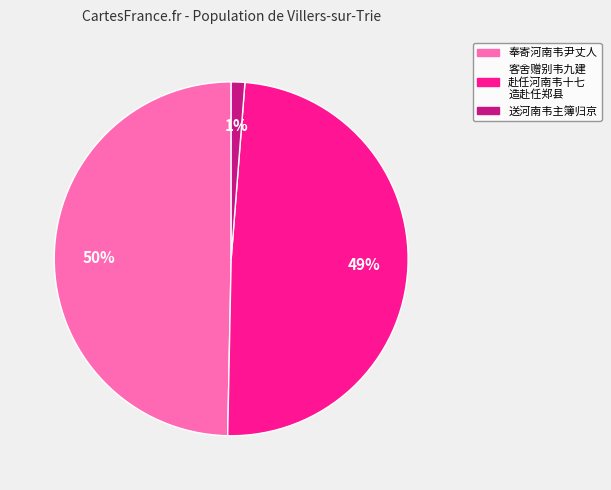

How many slices are in this pie chart?

3